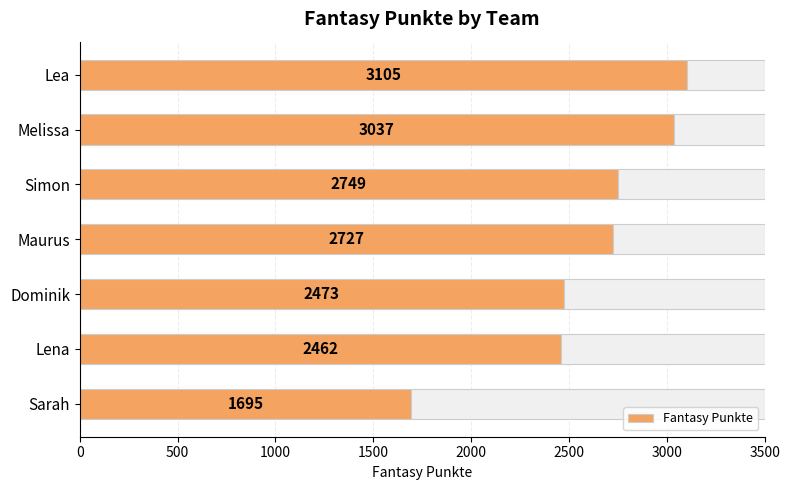

What is the value of the 5th bar from the left?

2473